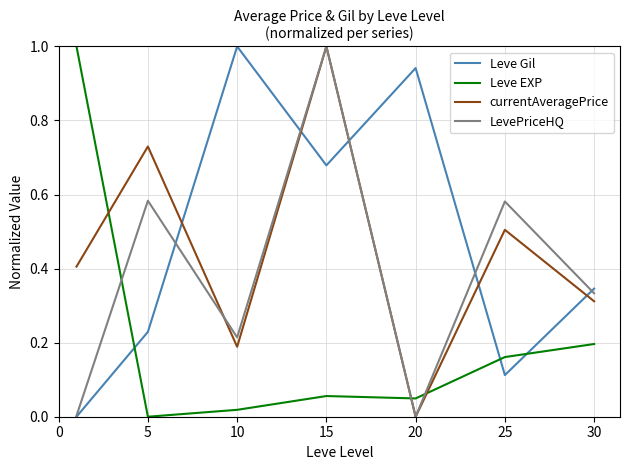

What is the greatest value displayed?

1.0